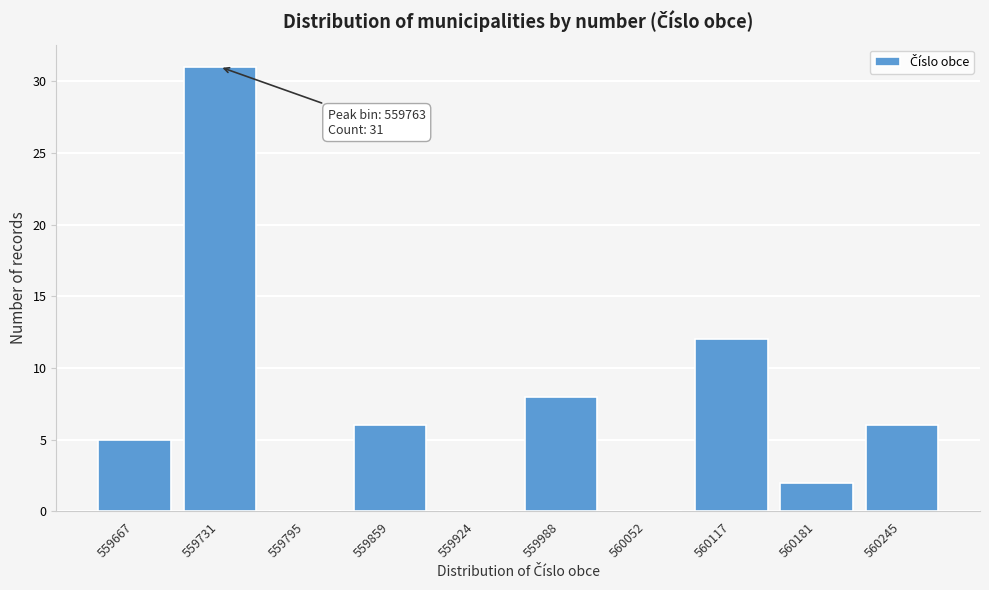

Reading left to right, list all the values displayed in this chart.

559667=5	559731=31	559795=0	559859=6	559924=0	559988=8	560052=0	560117=12	560181=2	560245=6